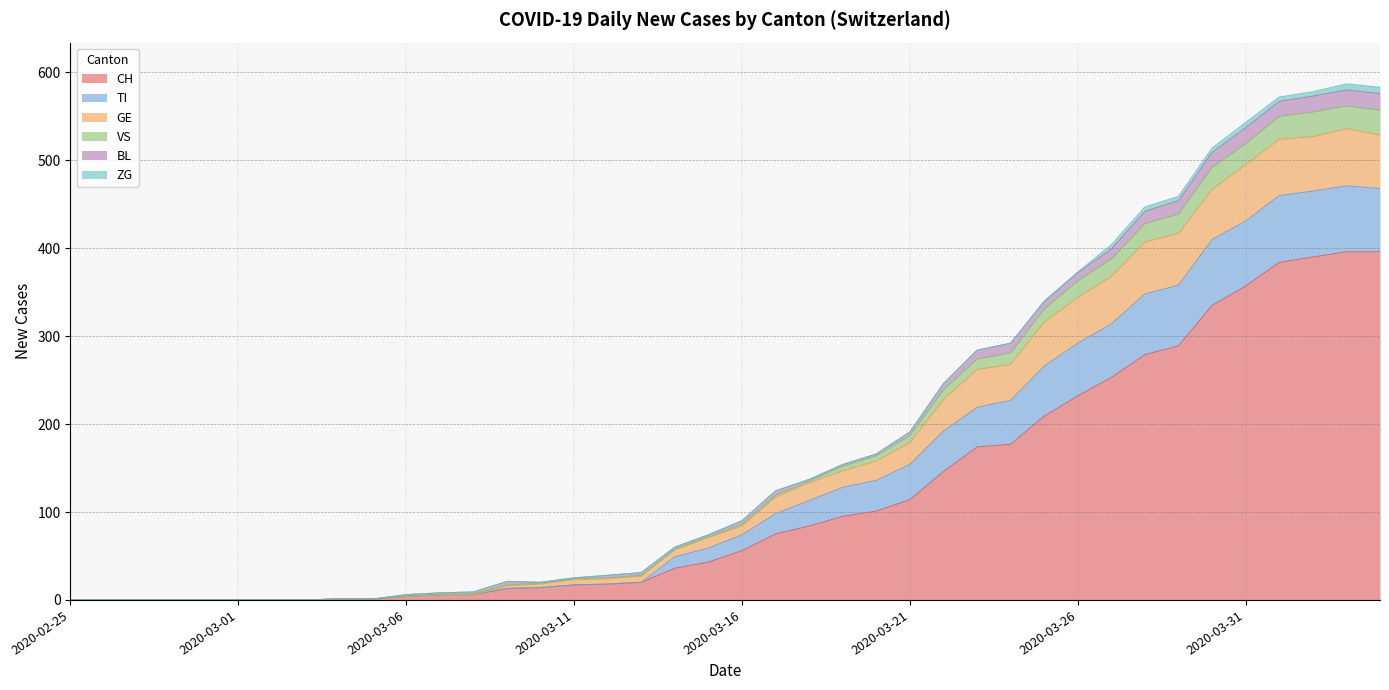

Does the chart have visible grid lines?

Yes